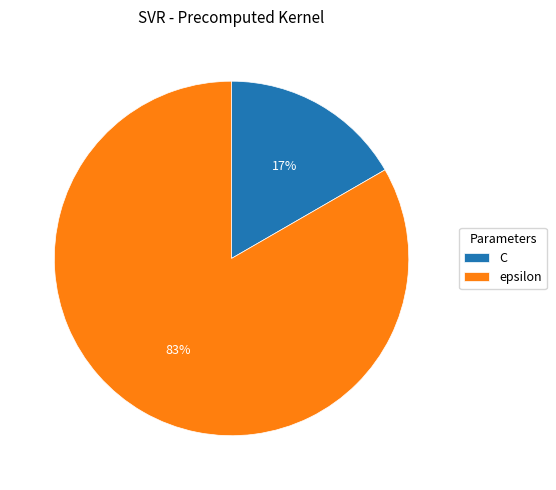

Is it true that epsilon is 73% of the pie?

False